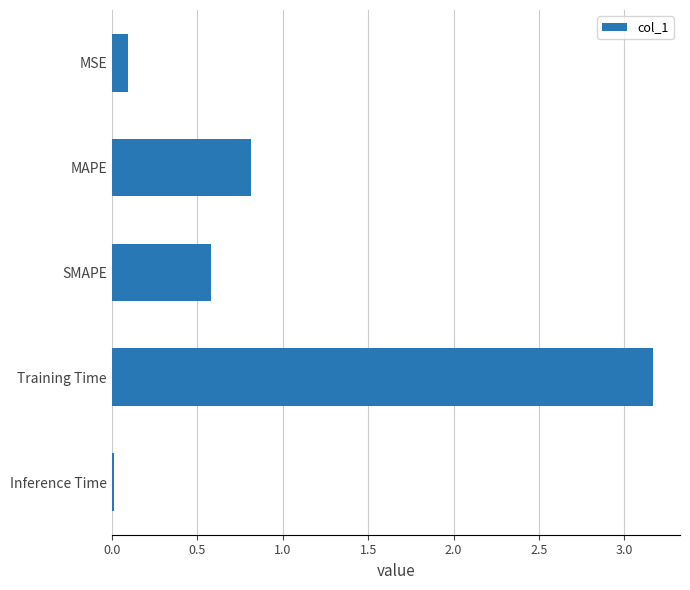

What is the change in value from MSE to MAPE?

+0.7